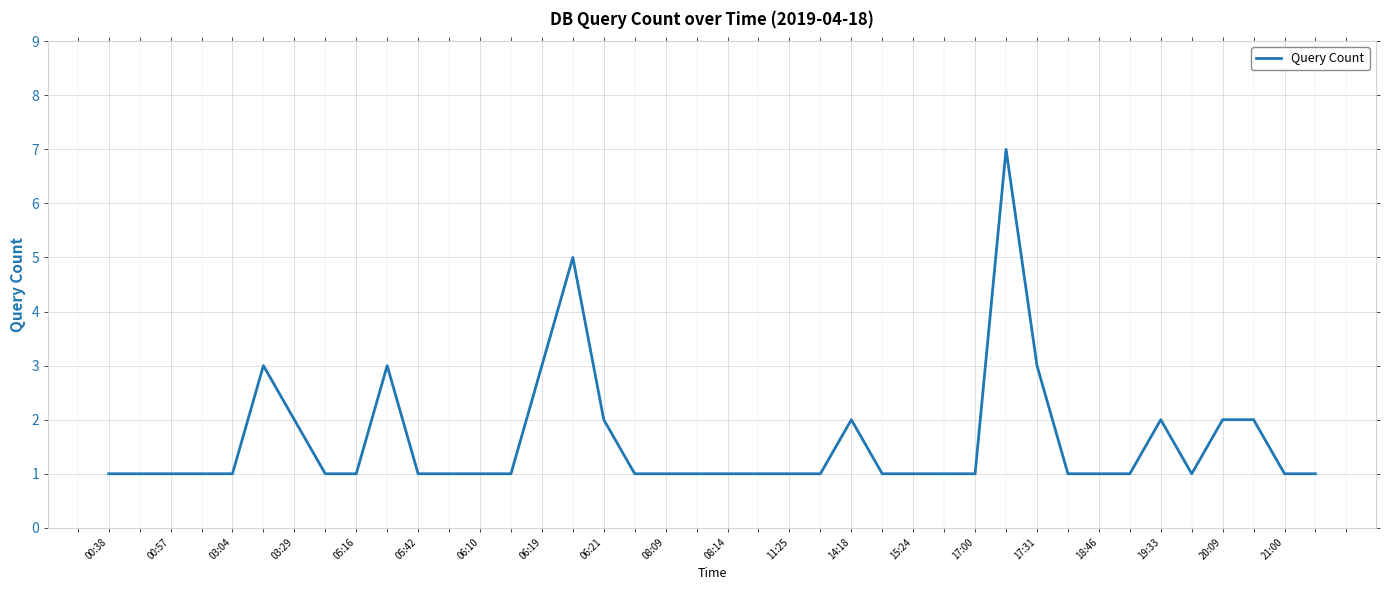

What is the difference between the maximum and minimum values?

6